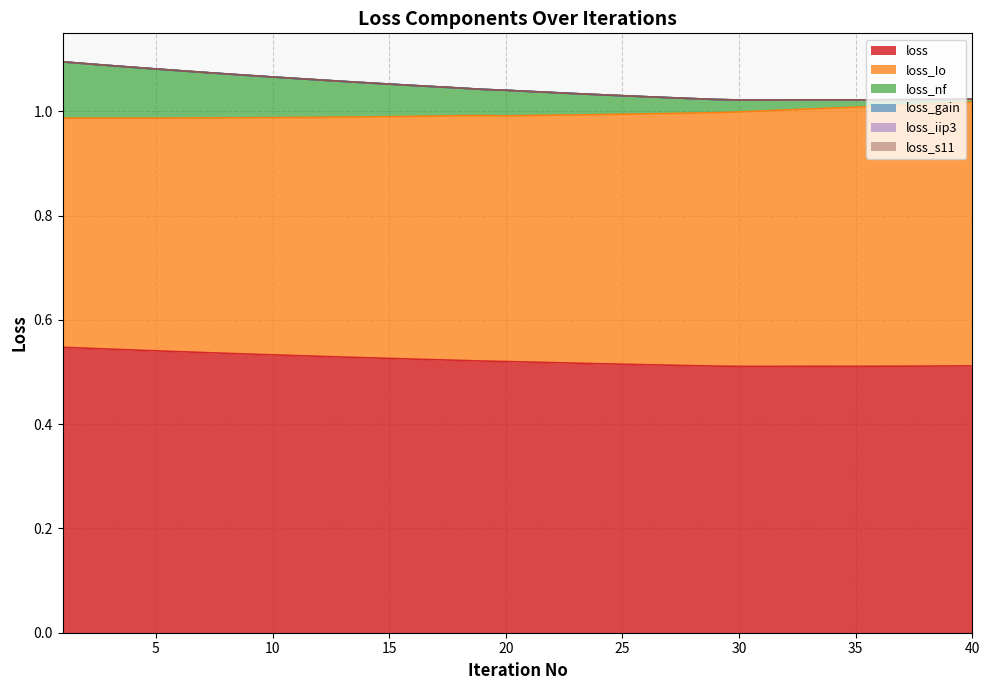

At how many categories does at least one series exceed 0?

40